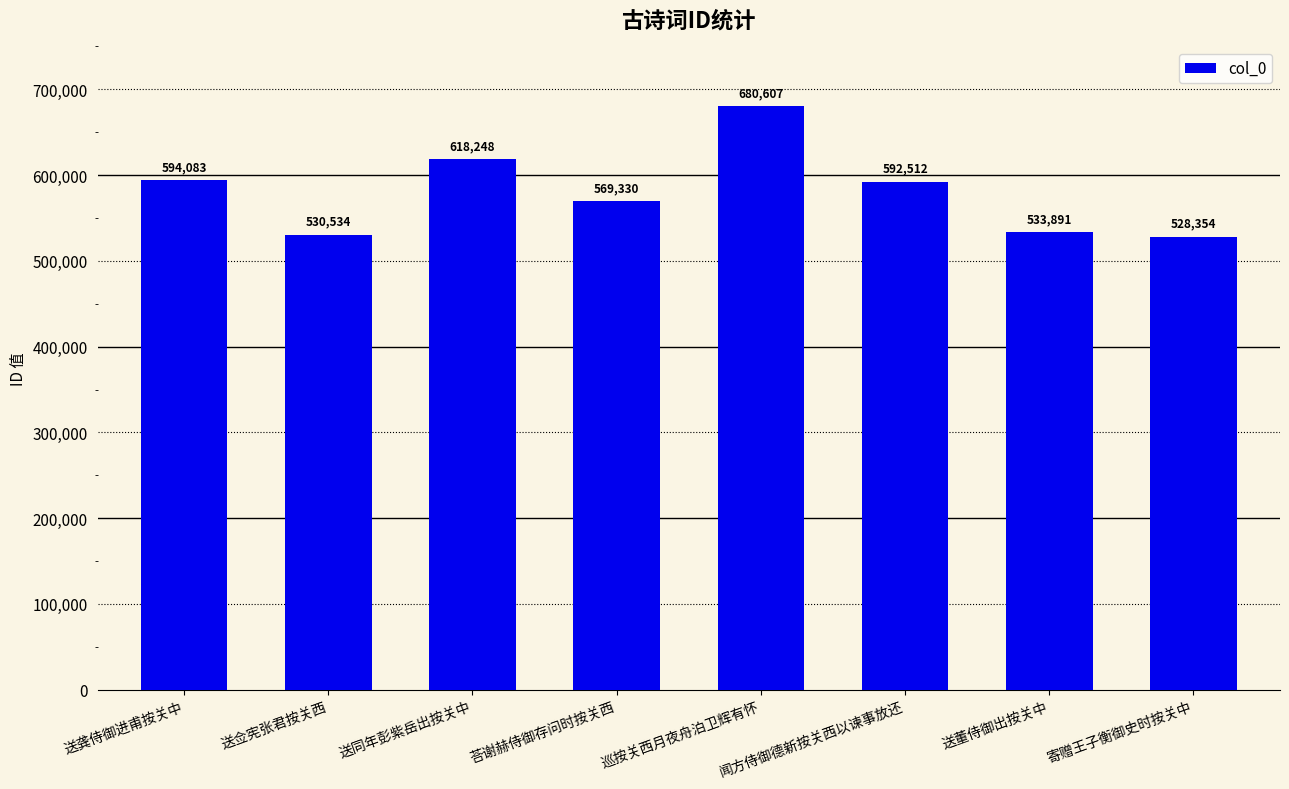

What is the approximate value at 巡按关西月夜舟泊卫辉有怀?

680607